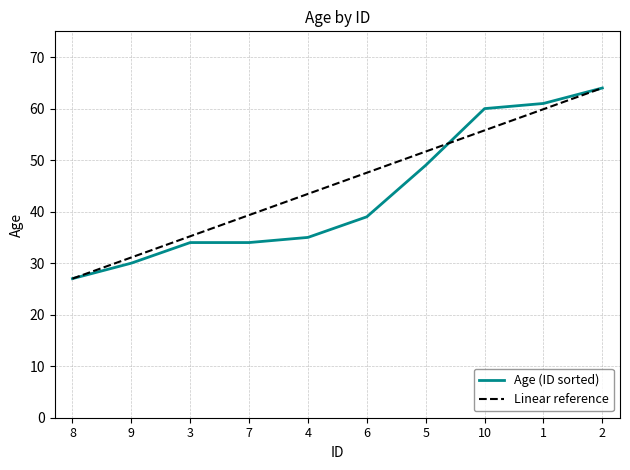

Which category has the lowest value in the Age (ID sorted) series?

8